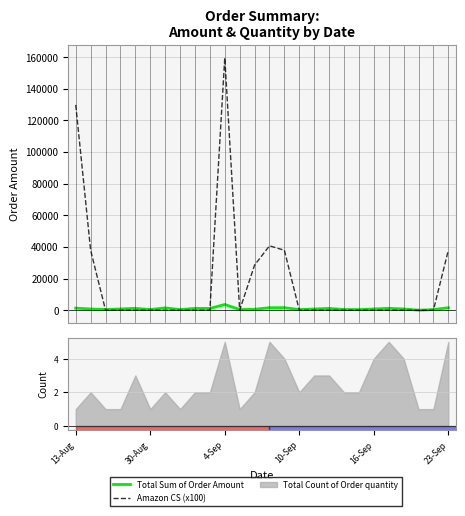

In Total Sum of Order Amount, how many points are higher than both neighbors (excluding endpoints)?

7